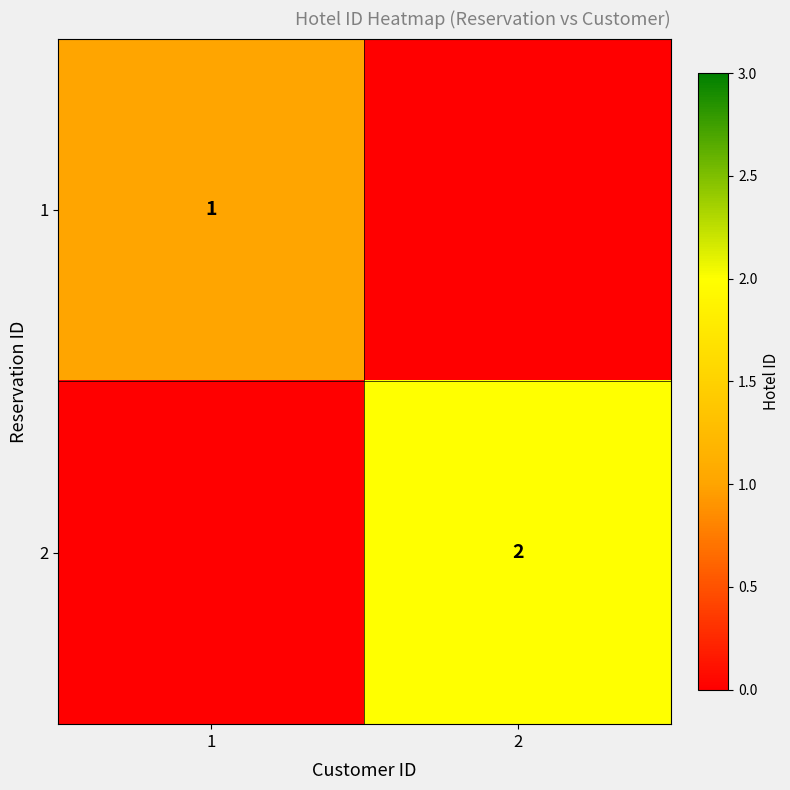

Is the value of 2 at 2 greater than the value of 1 at 1?

Yes